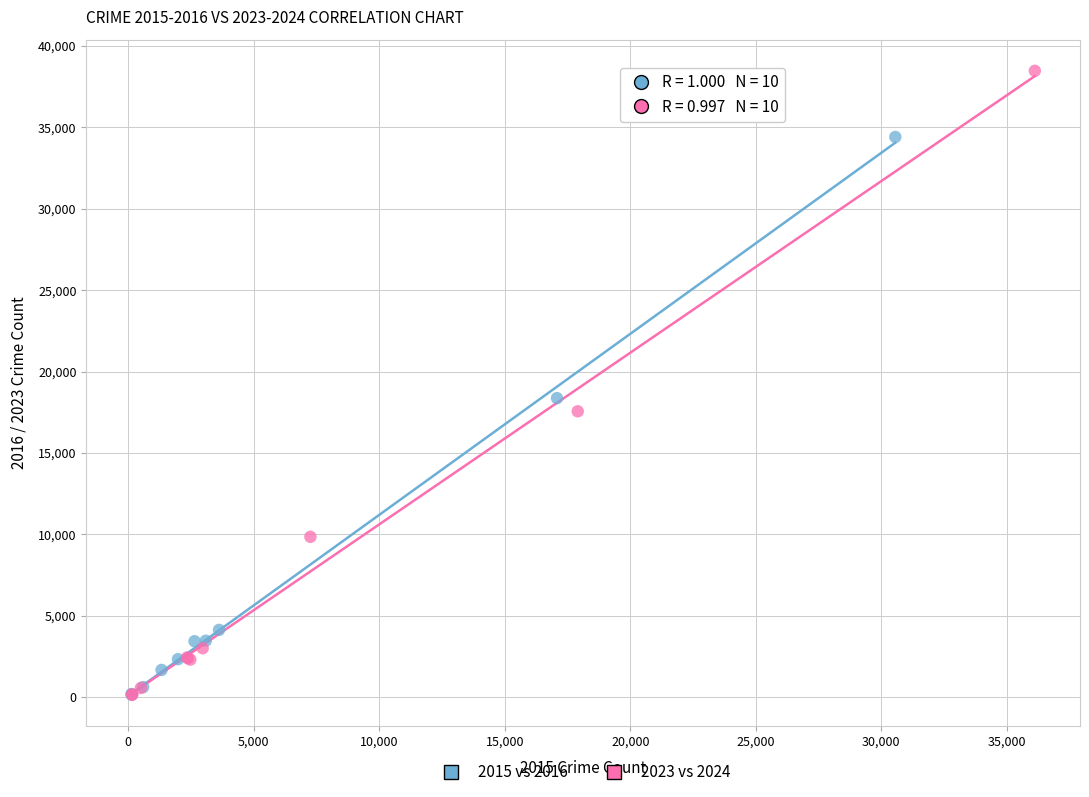

Which series contains the highest Y value?

2023 vs 2024